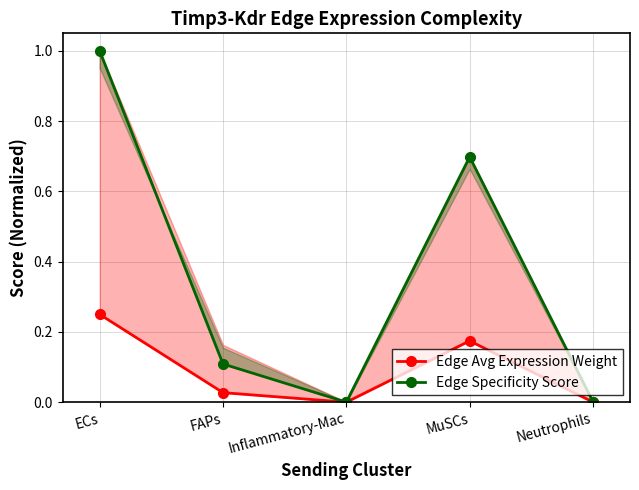

Count the number of data series in this chart.

2